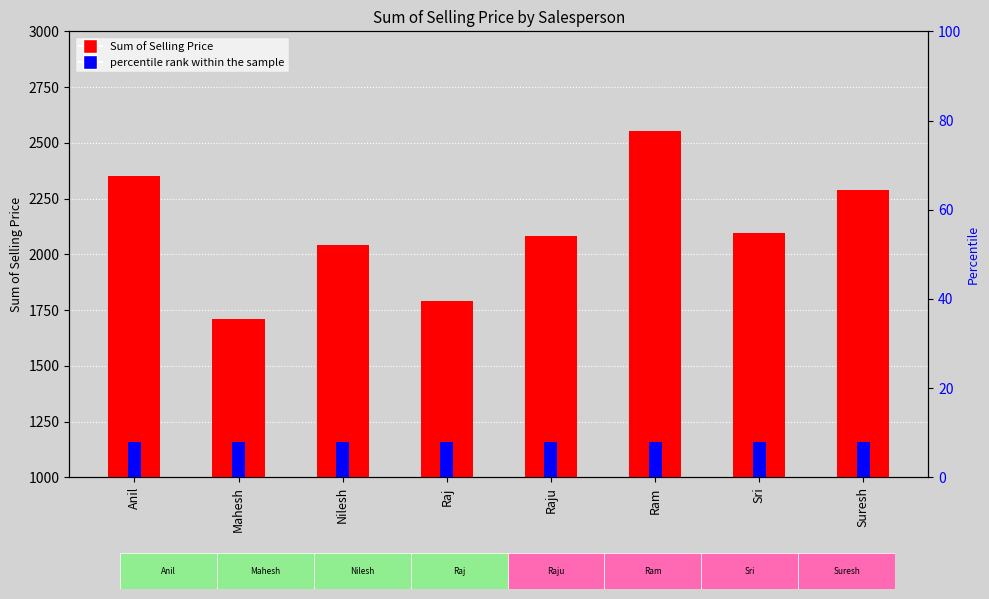

What is the spread (max minus min) of values at Raju?

2073.6